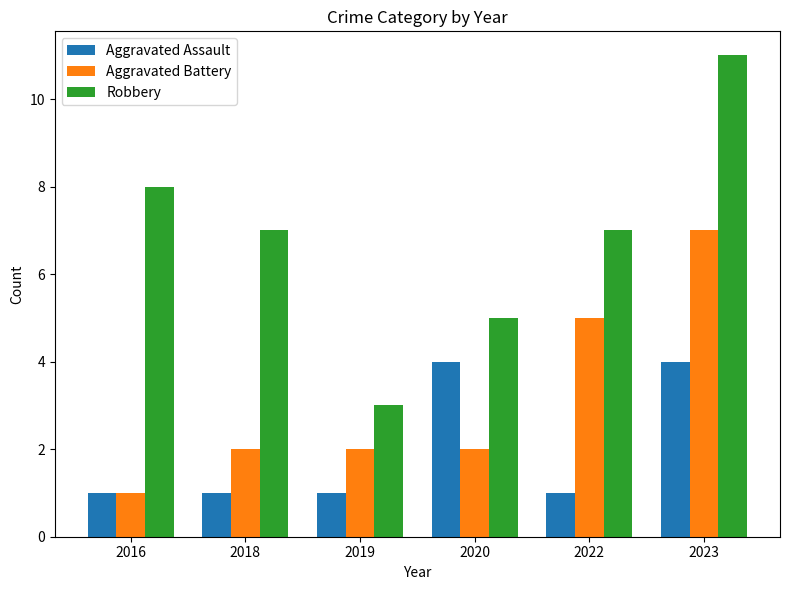

What is the value of the Aggravated Battery bar at the 5th from the left?

5